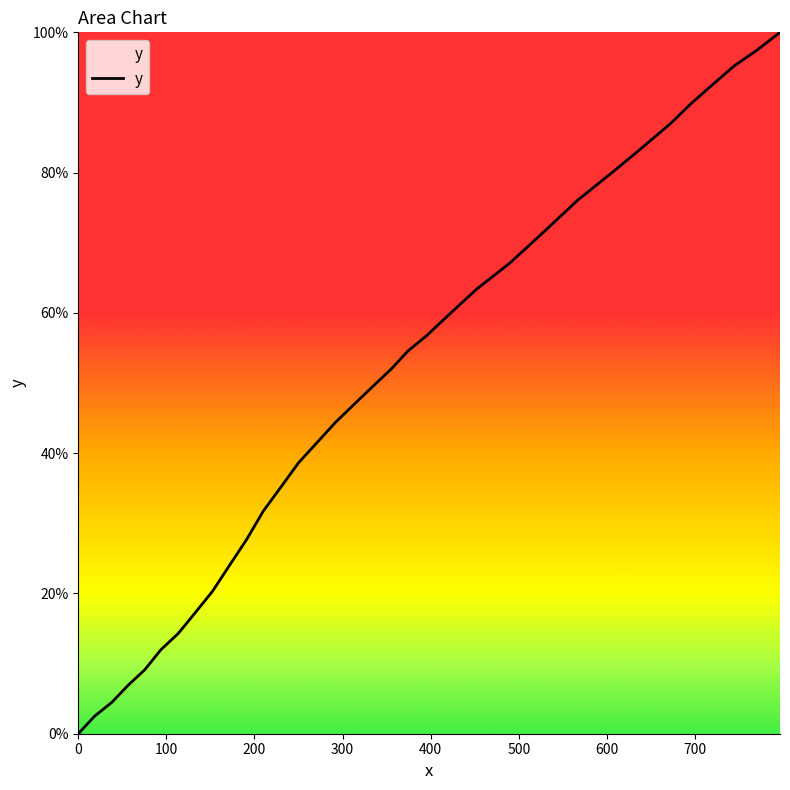

What is the greatest value displayed?

100.0